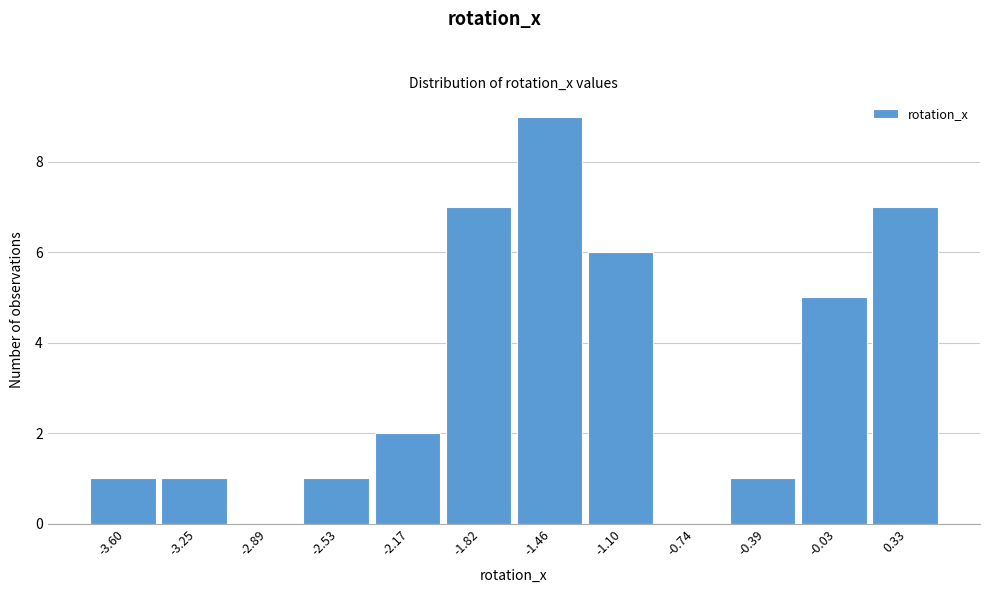

Reading left to right, transcribe this chart: for each bar, give the range it covers on the x-axis and its height. Neither the bar edges nor the heights are printed on the chart, so give them approximately, as read against the axes.

-3.80 to -3.40: 1
-3.40 to -3.05: 1
-3.05 to -2.70: 0
-2.70 to -2.35: 1
-2.35 to -2.00: 2
-2.00 to -1.65: 7
-1.65 to -1.30: 9
-1.30 to -0.90: 6
-0.90 to -0.55: 0
-0.55 to -0.20: 1
-0.20 to 0.15: 5
0.15 to 0.50: 7